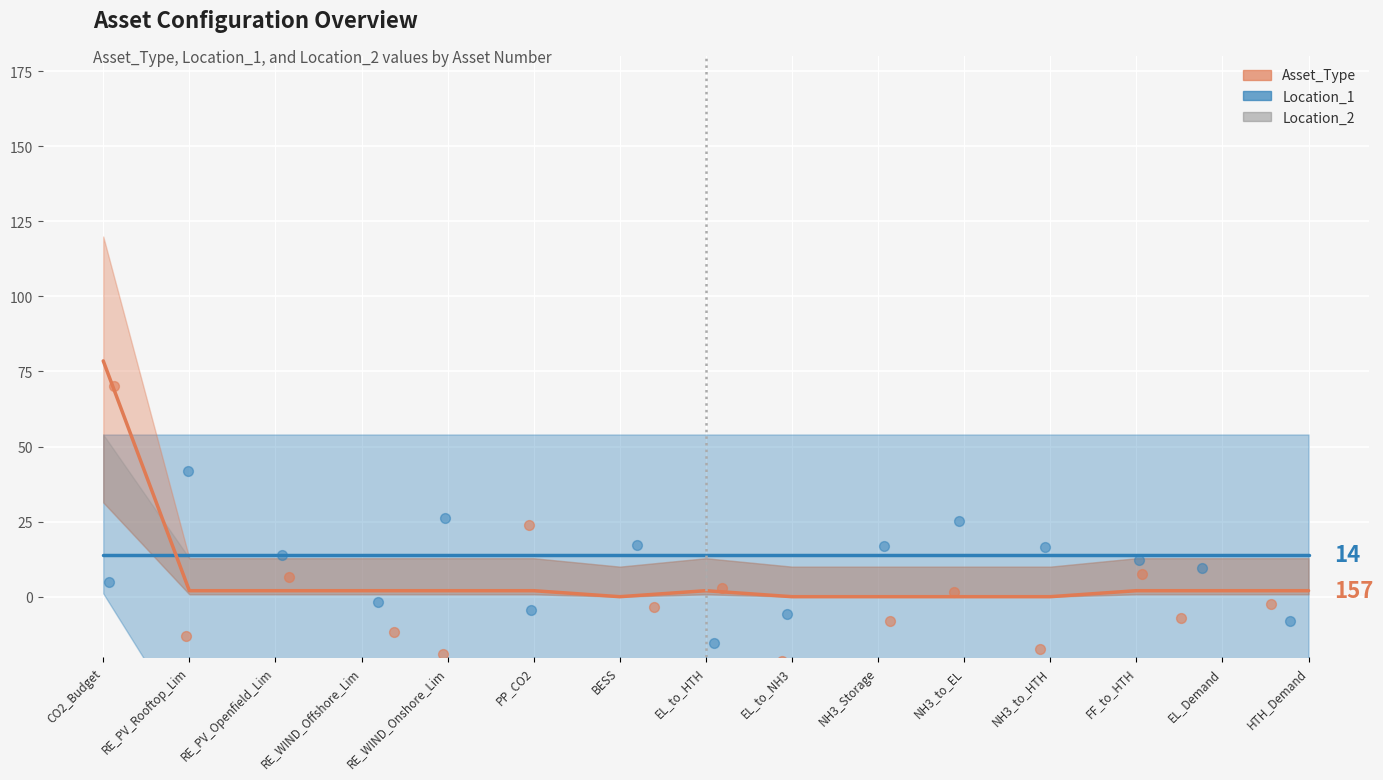

What are all the series names shown in the legend?

Asset_Type, Location_1, Location_2